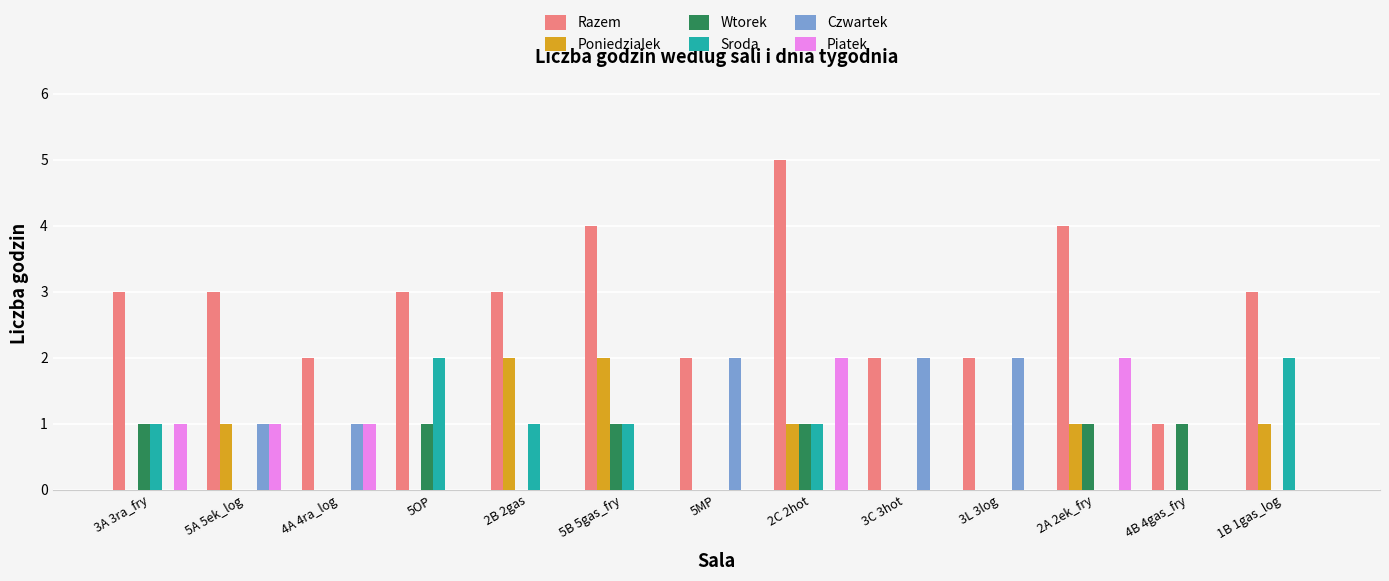

What is the spread (max minus min) of values at 2B 2gas?

3